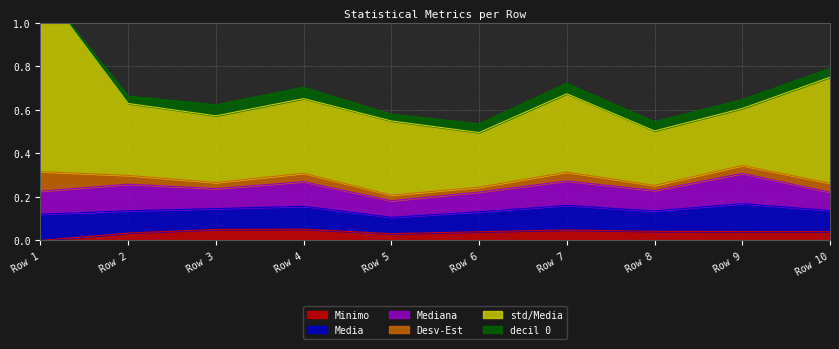

Which series has the largest total across all categories?

std/Media